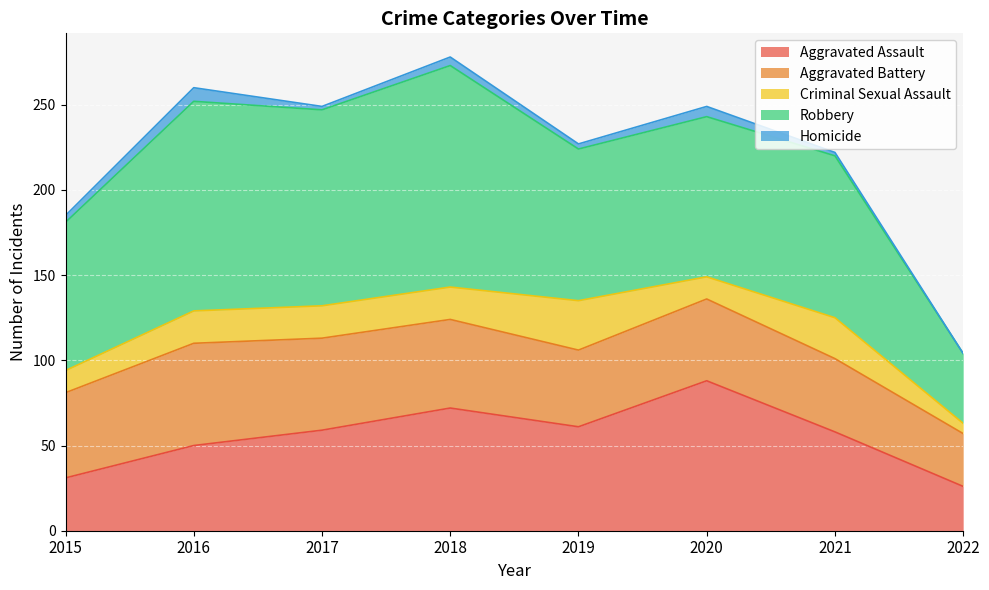

Where is the first local maximum for Homicide?

2016